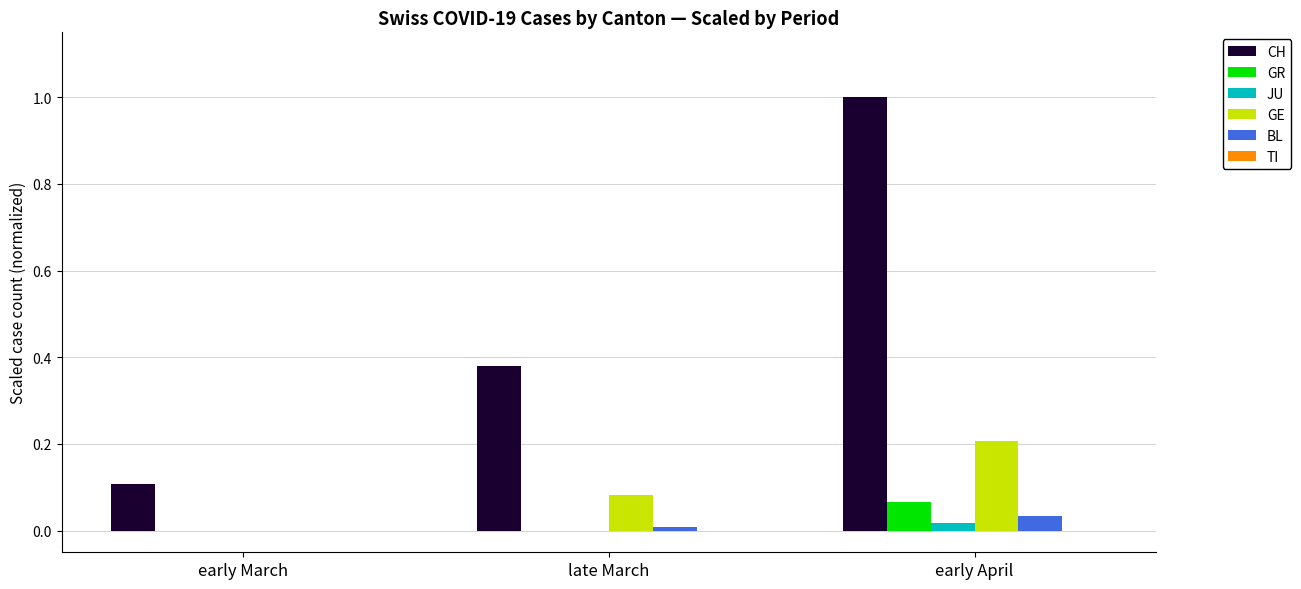

Is the value of BL at early April greater than the value of GR at early March?

Yes